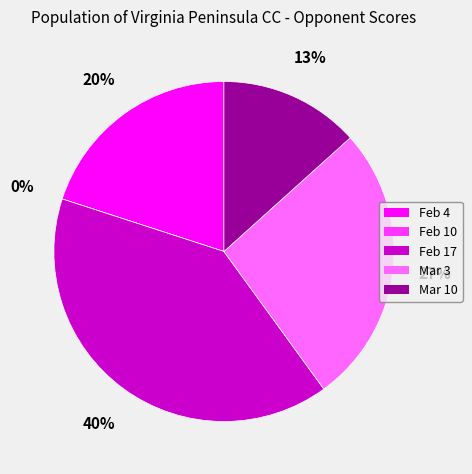

The Feb 4 slice represents 20% of the pie. True or false?

True